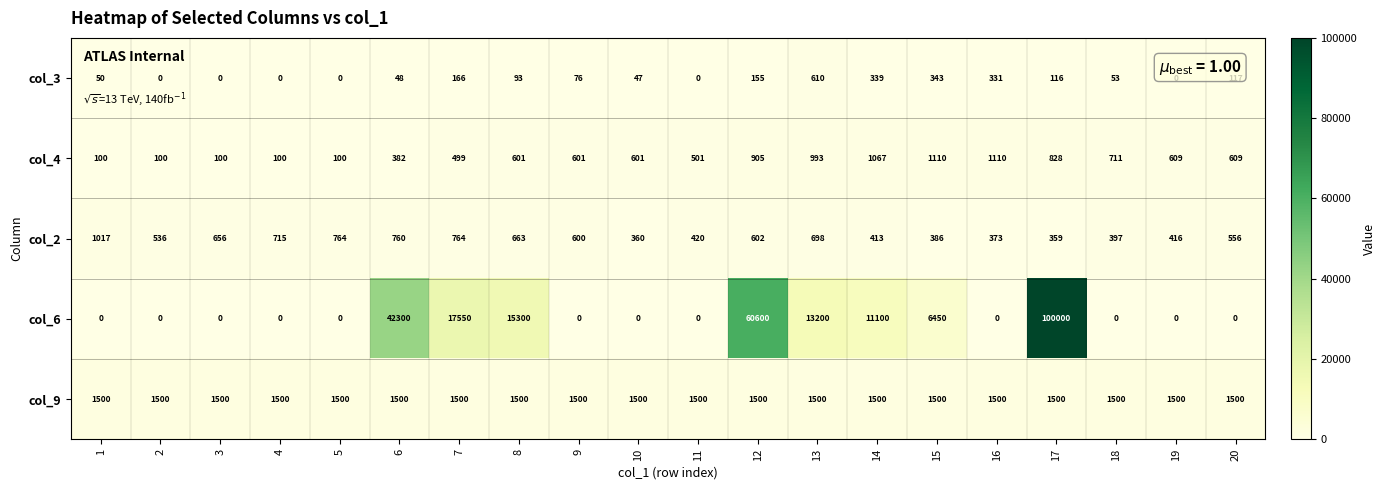

Which series has the largest range (max minus min)?

col_6